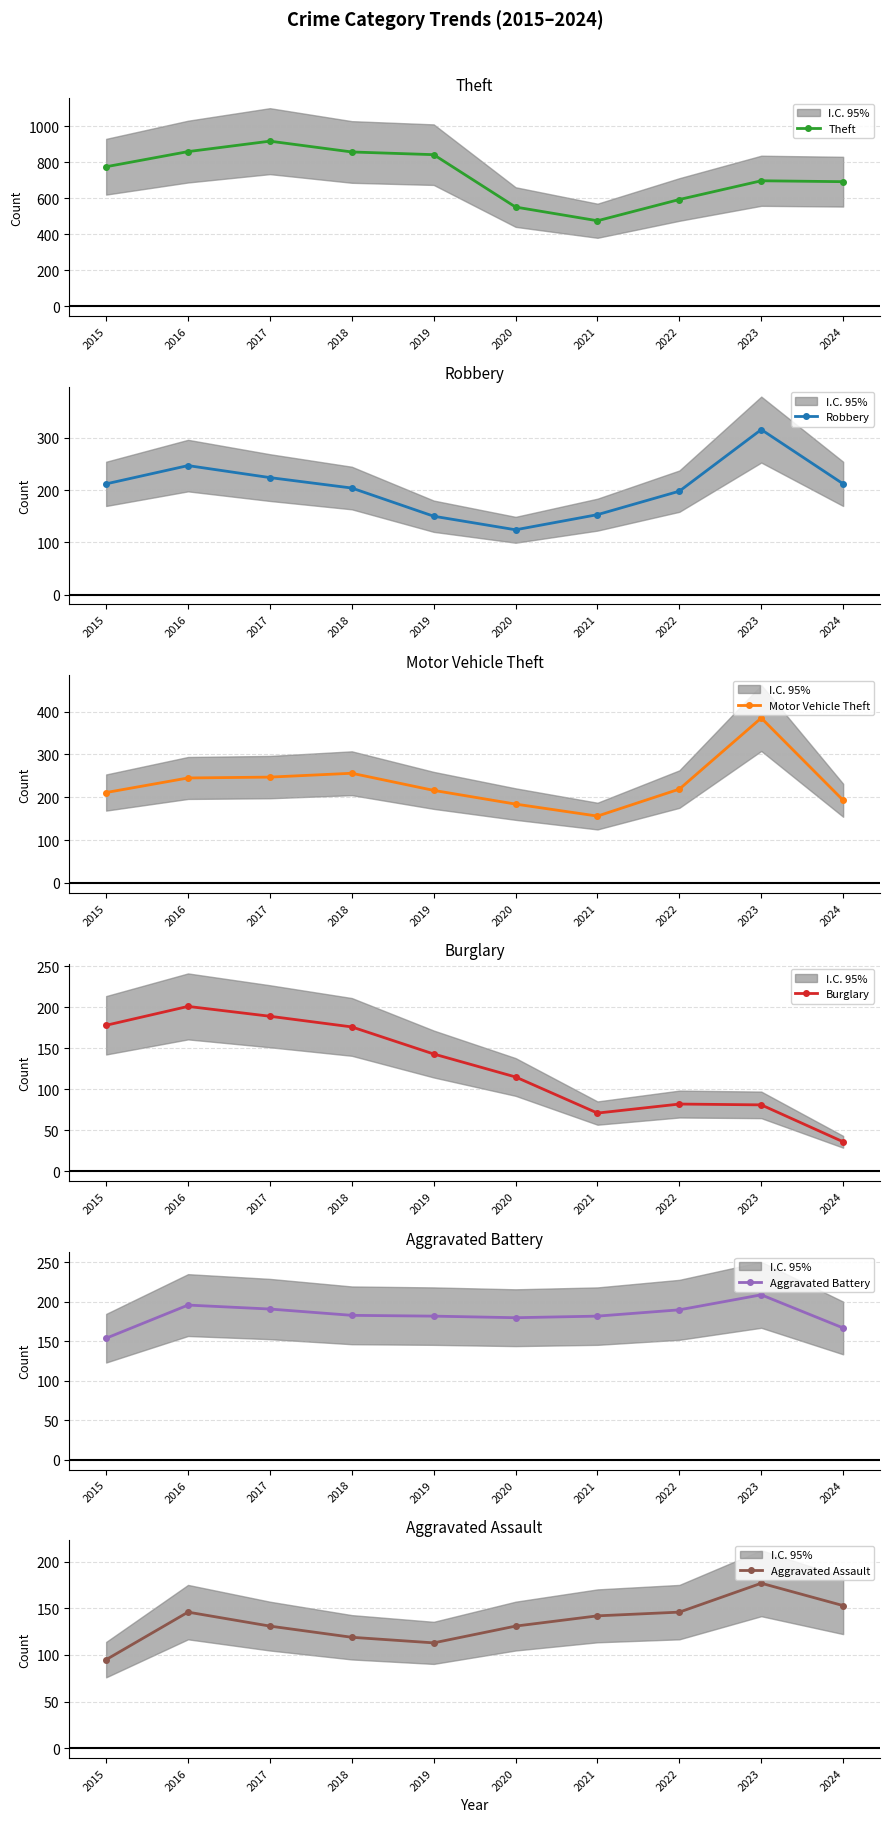

How many values in the Theft series exceed 774?

4